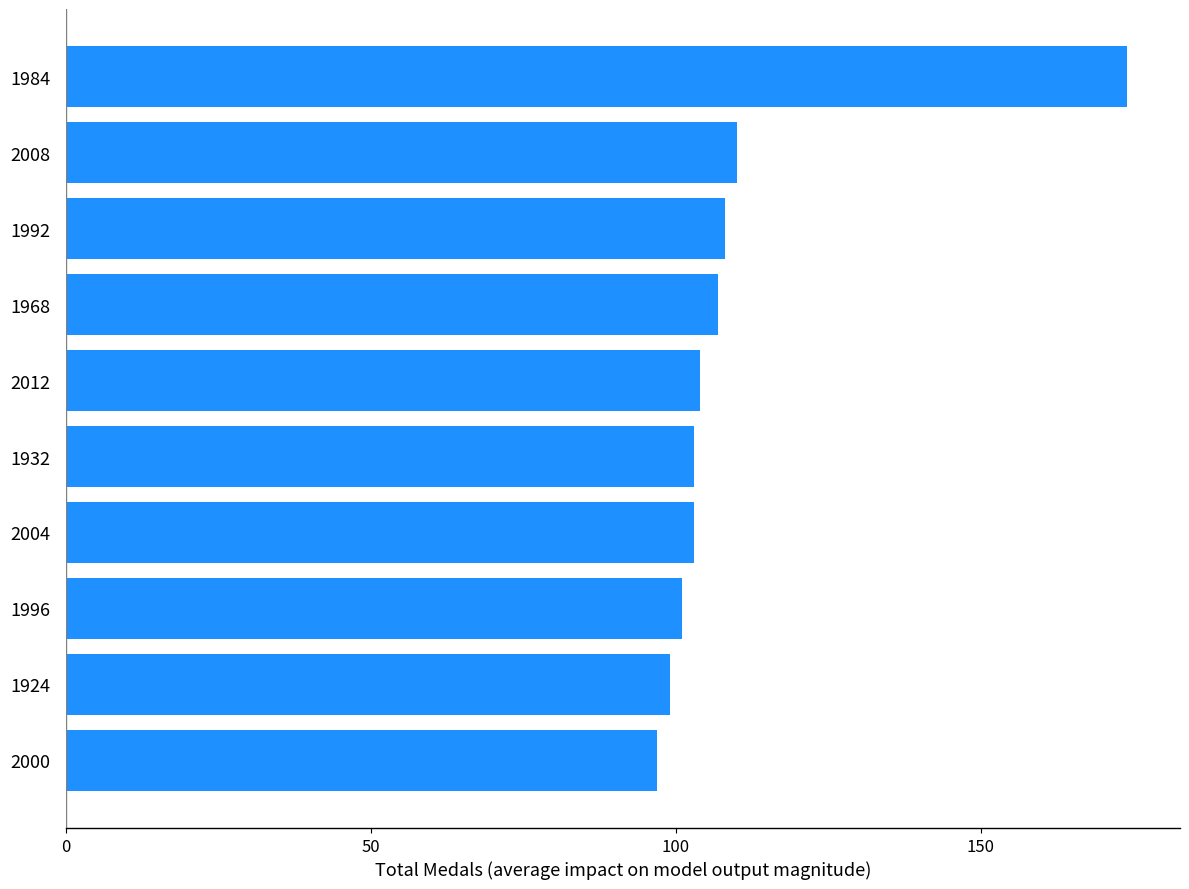

Approximately how many times larger is the value at 2004 compared to 2000?

1.1